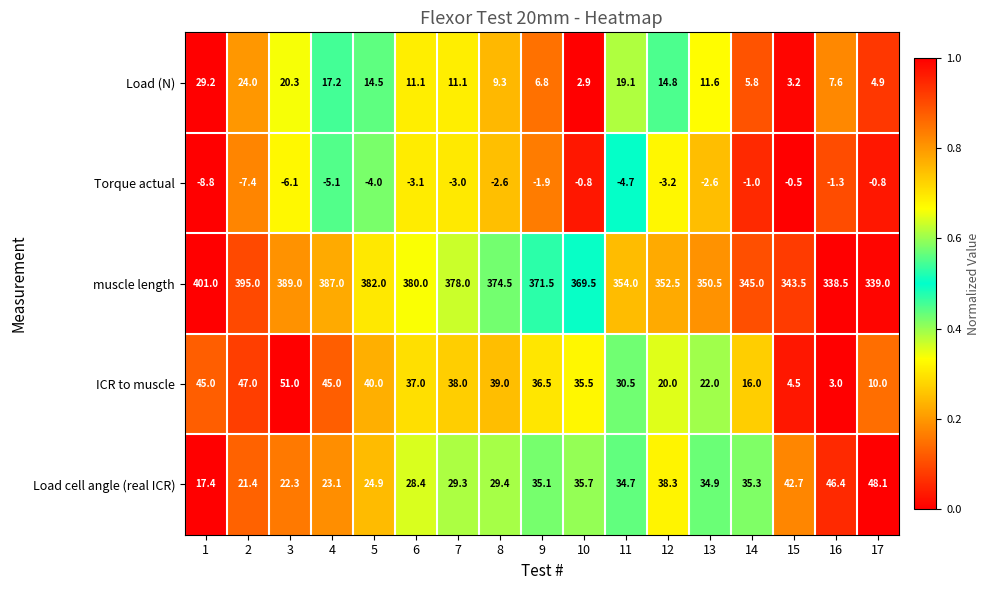

At which label does ICR to muscle reach its peak?

3